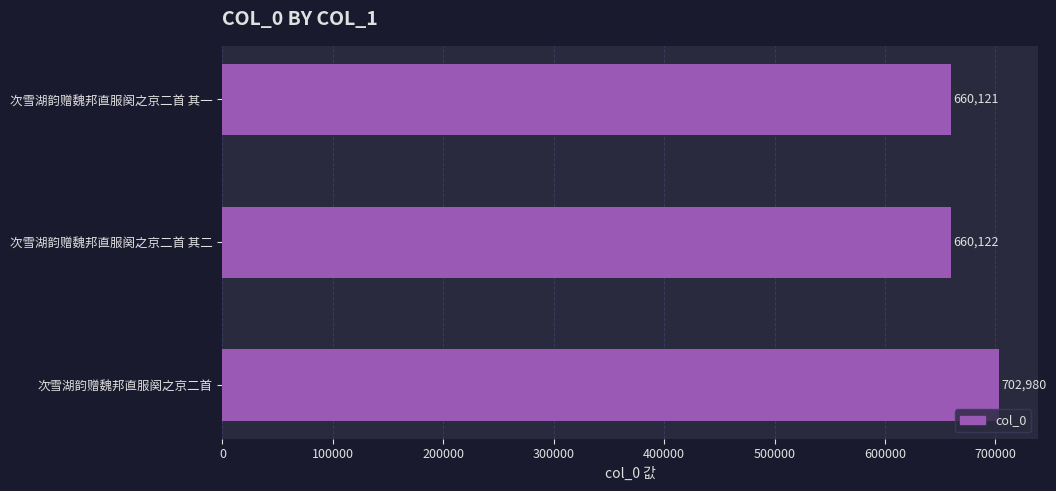

Are the bars horizontal?

Yes